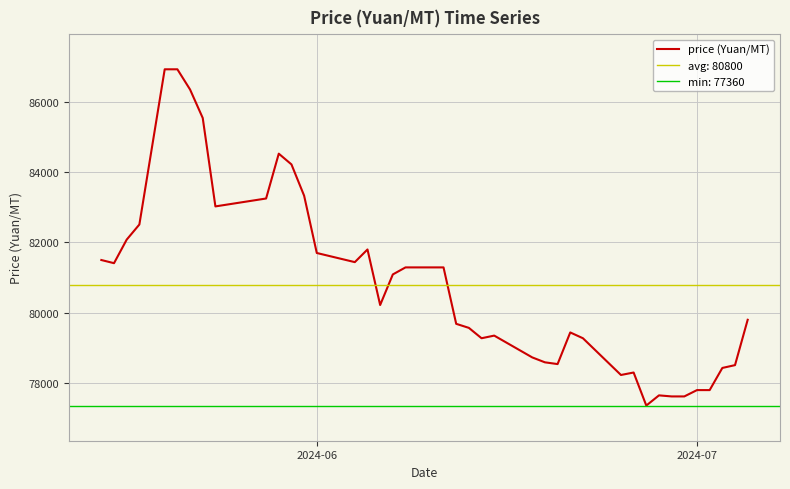

What is the maximum value for price (Yuan/MT)?

86925